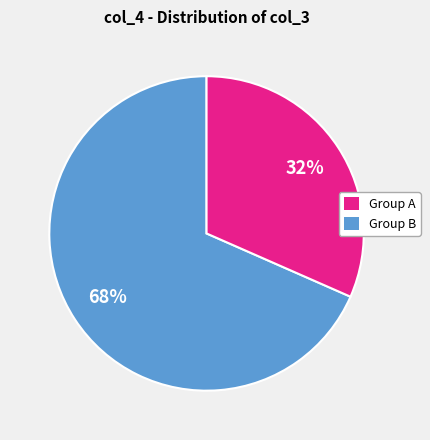

Is there any slice that represents more than half of the pie?

Yes